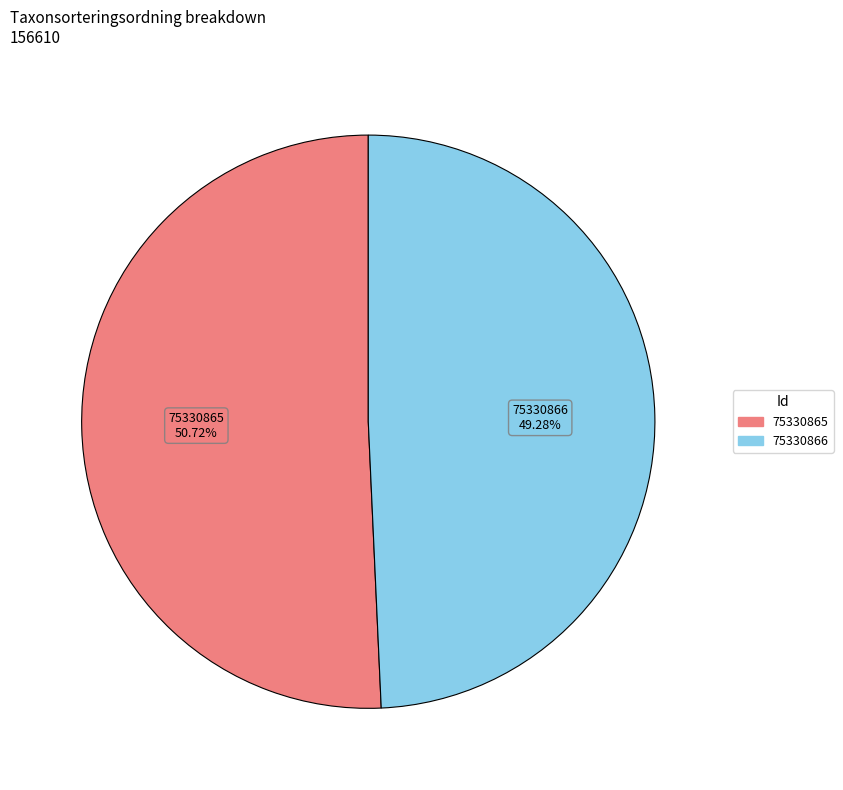

To the nearest percent, what portion does 75330866 represent?

49%